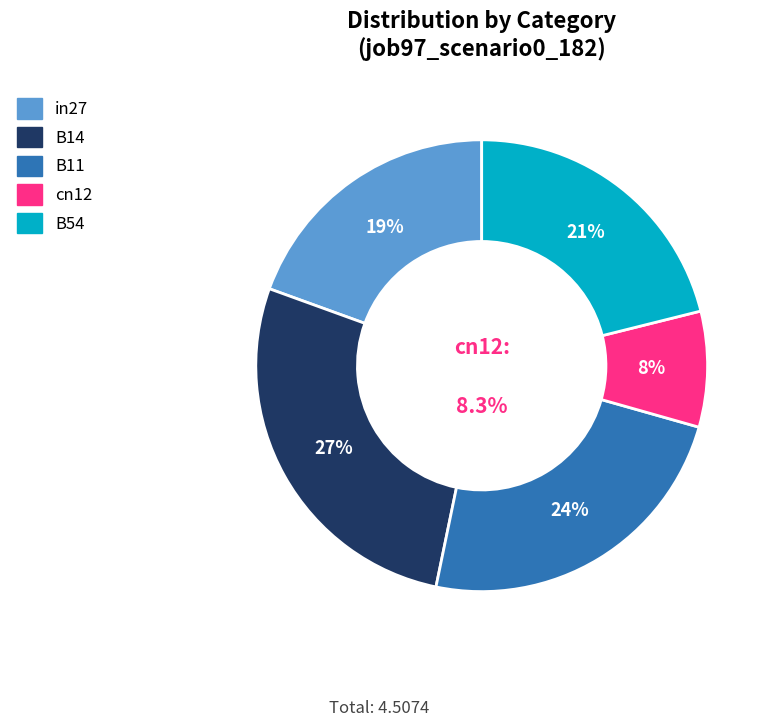

Does B14 account for over 50% of the chart?

No